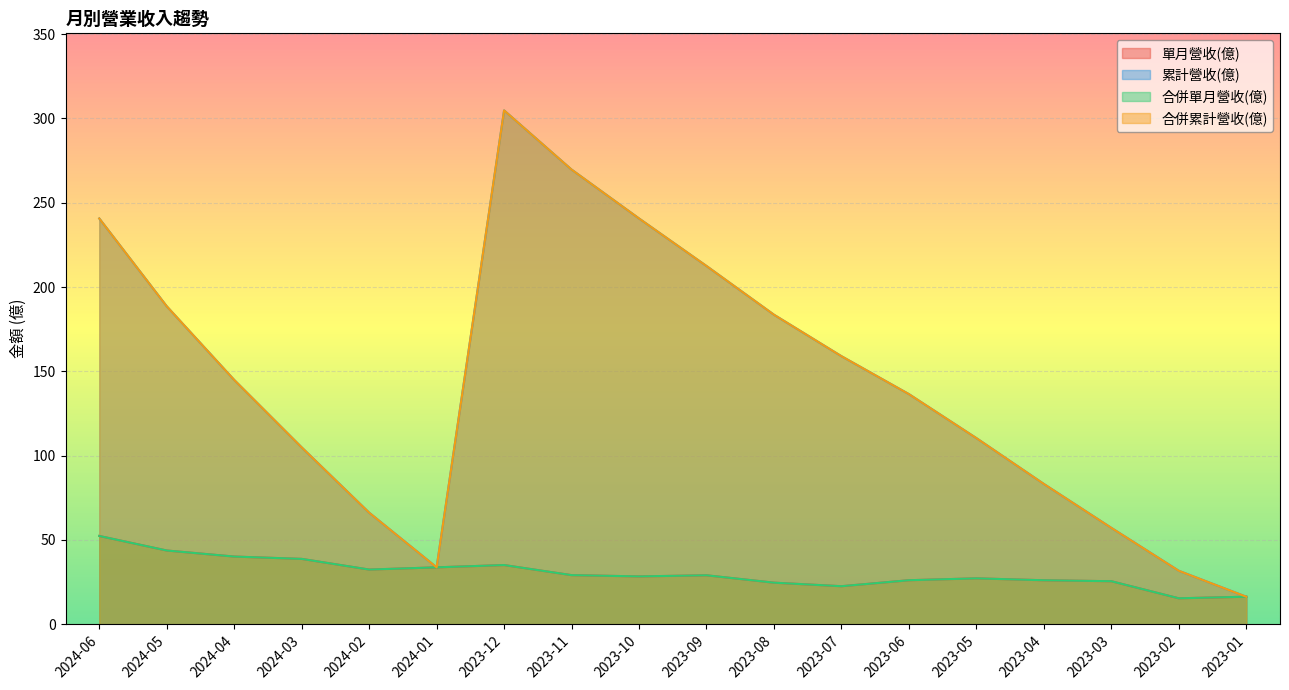

What is the spread (max minus min) of values at 2023-03?

31.6